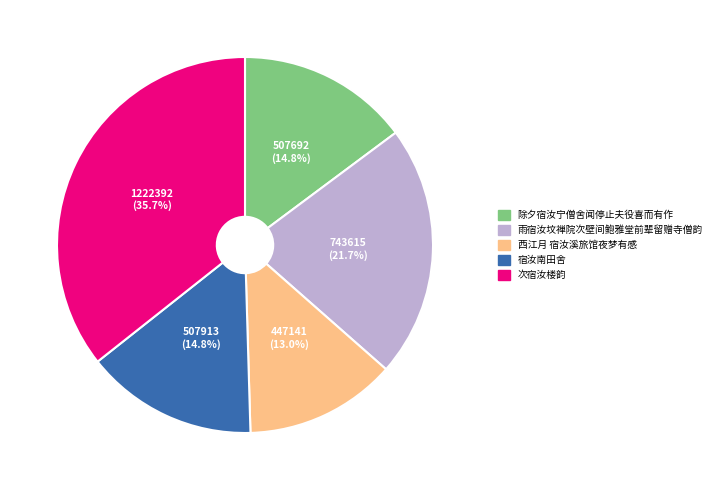

Which category has the biggest portion of the pie?

次宿汝楼韵